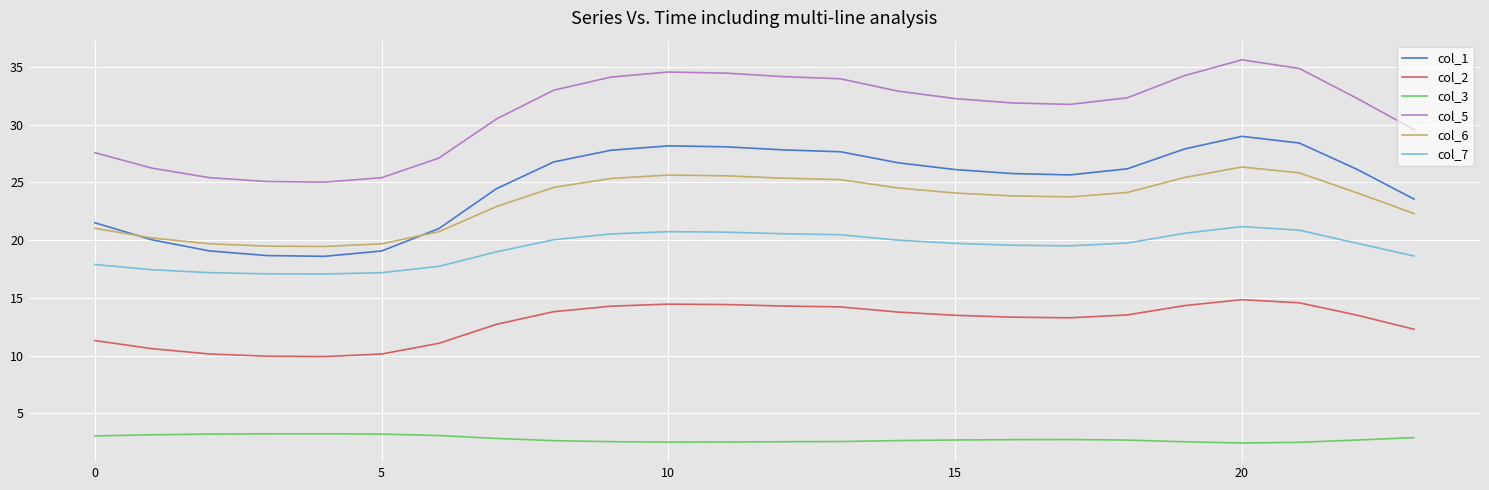

Which series has the largest total across all categories?

col_5